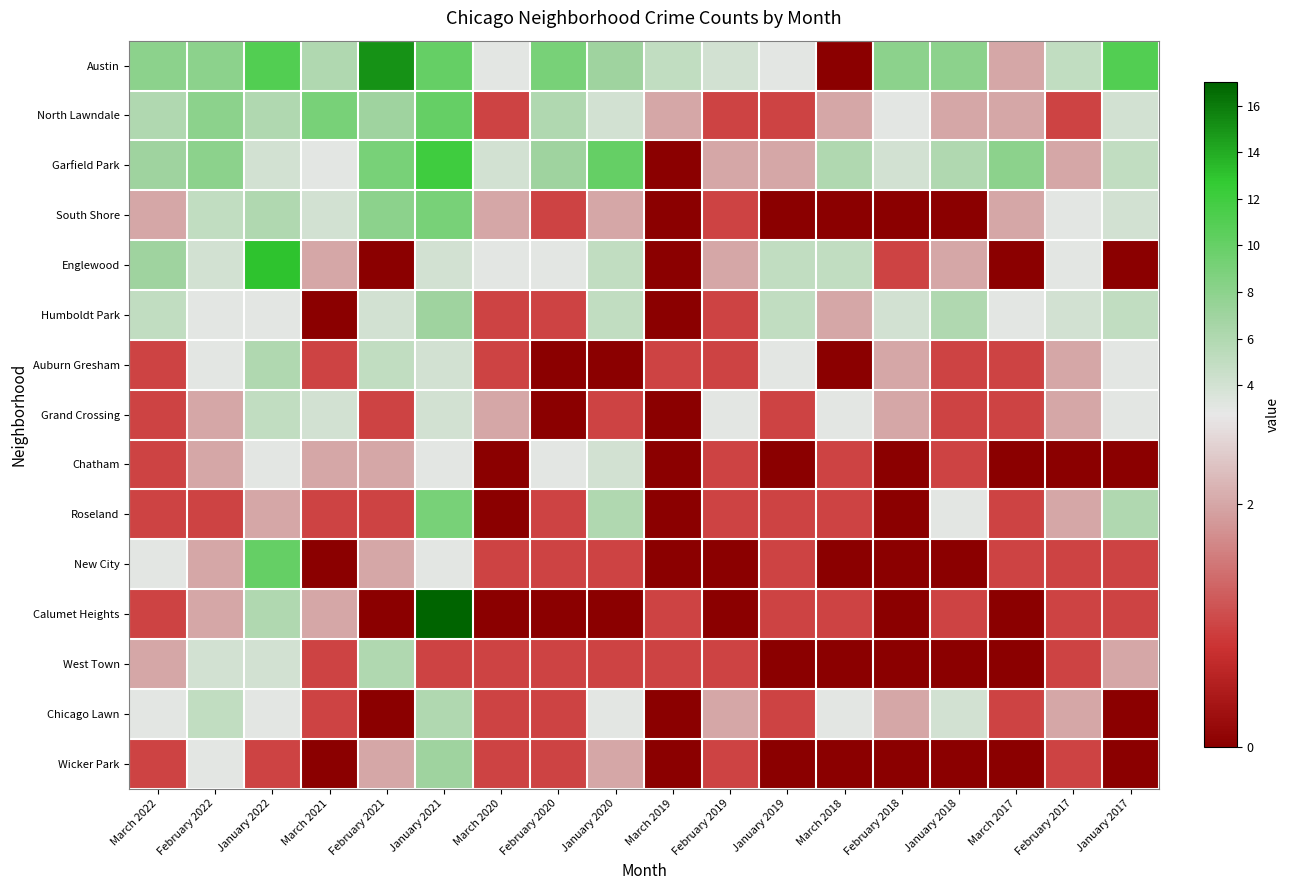

Which has a higher value, February 2019 or February 2022?

February 2022